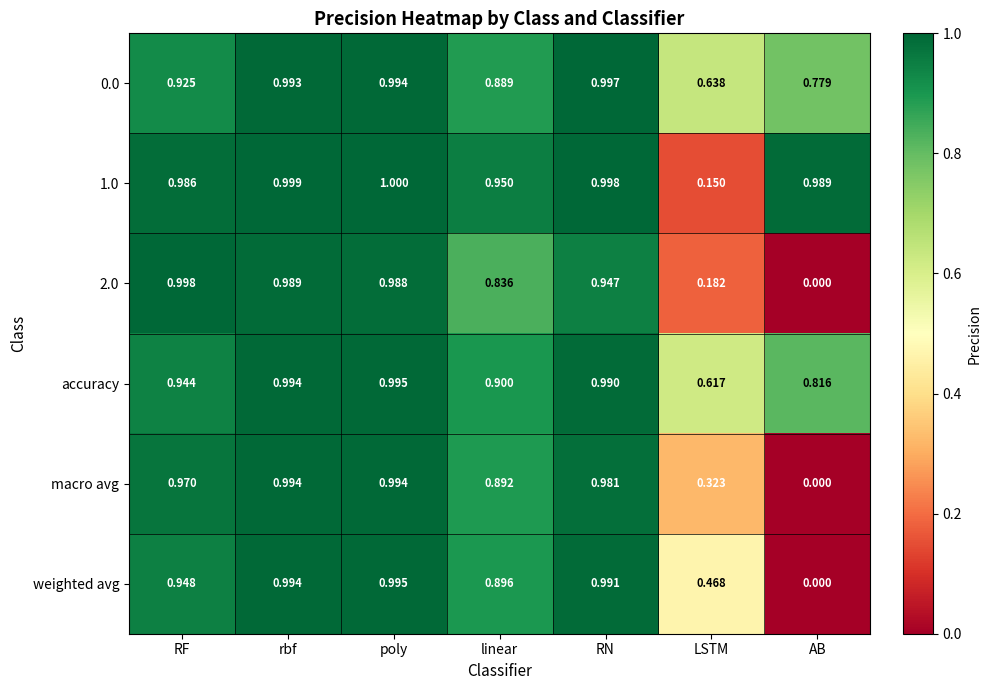

Which label corresponds to the smallest value in the chart?

AB